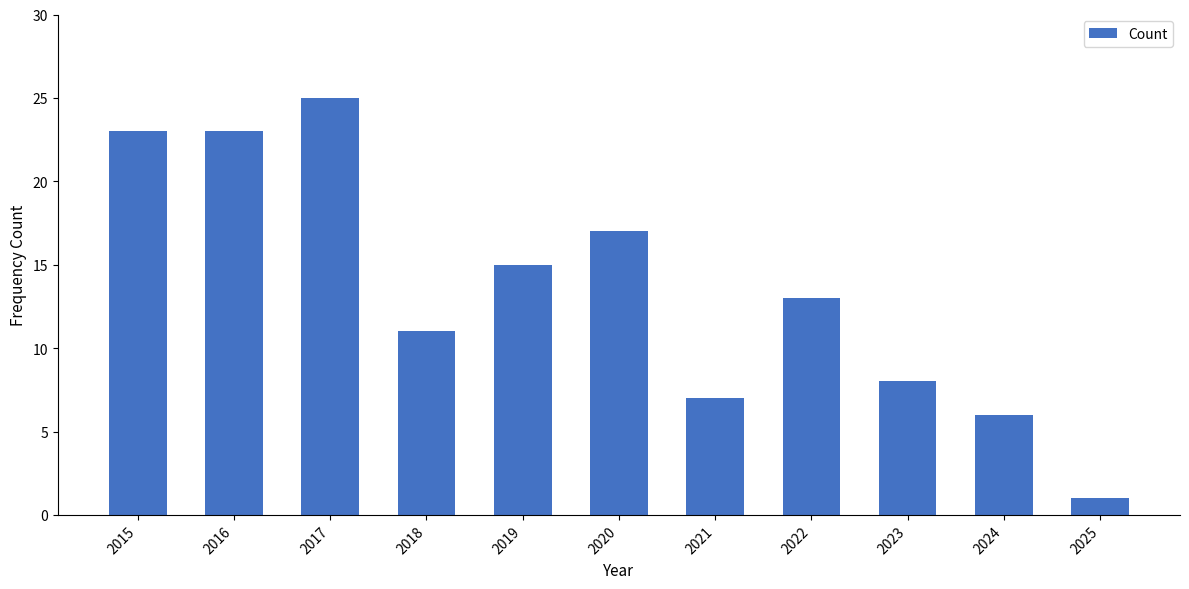

Reading left to right, list all the values displayed in this chart.

2015=23	2016=23	2017=25	2018=11	2019=15	2020=17	2021=7	2022=13	2023=8	2024=6	2025=1